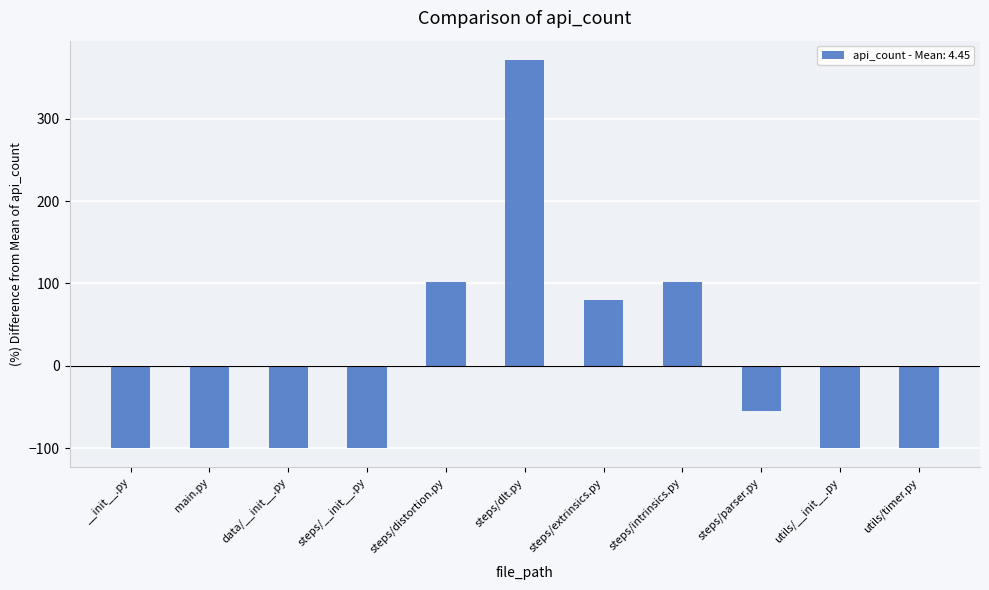

What is the value of the 11th bar from the left?

-100.0